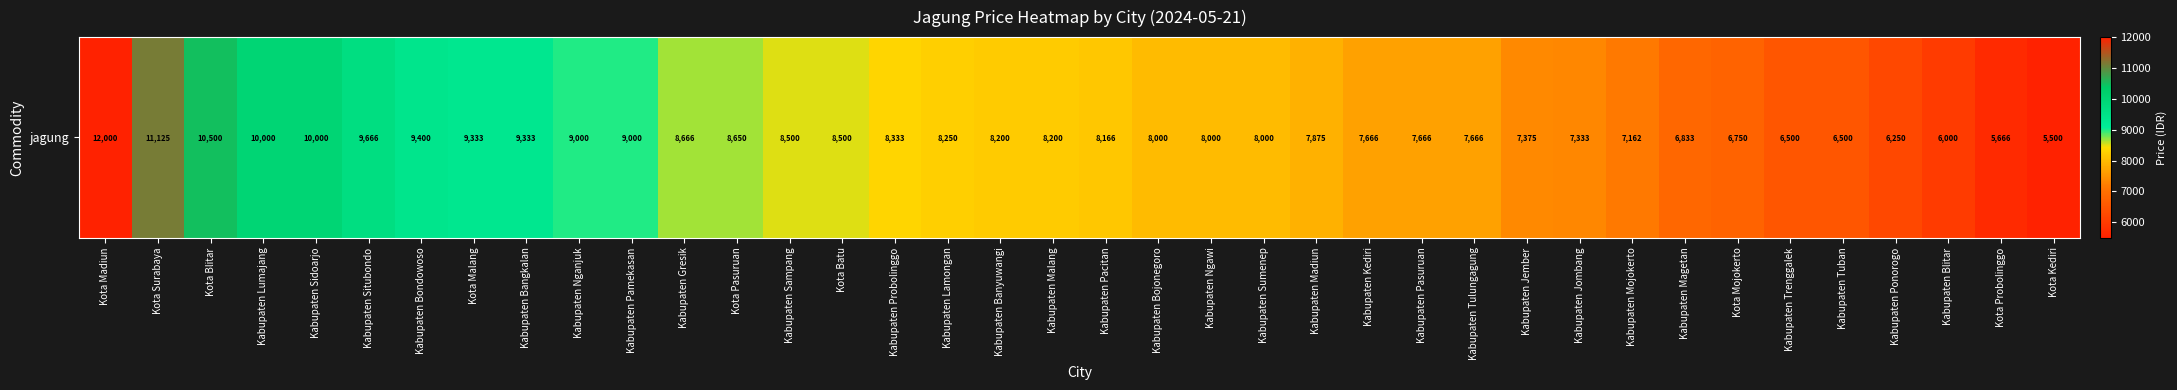

Reading left to right, extract all data points from this chart.

Kota Madiun=12000	Kota Surabaya=11125	Kota Blitar=10500	Kabupaten Lumajang=10000	Kabupaten Sidoarjo=10000	Kabupaten Situbondo=9666	Kabupaten Bondowoso=9400	Kota Malang=9333	Kabupaten Bangkalan=9333	Kabupaten Nganjuk=9000	Kabupaten Pamekasan=9000	Kabupaten Gresik=8666	Kota Pasuruan=8650	Kabupaten Sampang=8500	Kota Batu=8500	Kabupaten Probolinggo=8333	Kabupaten Lamongan=8250	Kabupaten Banyuwangi=8200	Kabupaten Malang=8200	Kabupaten Pacitan=8166	Kabupaten Bojonegoro=8000	Kabupaten Ngawi=8000	Kabupaten Sumenep=8000	Kabupaten Madiun=7875	Kabupaten Kediri=7666	Kabupaten Pasuruan=7666	Kabupaten Tulungagung=7666	Kabupaten Jember=7375	Kabupaten Jombang=7333	Kabupaten Mojokerto=7162	Kabupaten Magetan=6833	Kota Mojokerto=6750	Kabupaten Trenggalek=6500	Kabupaten Tuban=6500	Kabupaten Ponorogo=6250	Kabupaten Blitar=6000	Kota Probolinggo=5666	Kota Kediri=5500